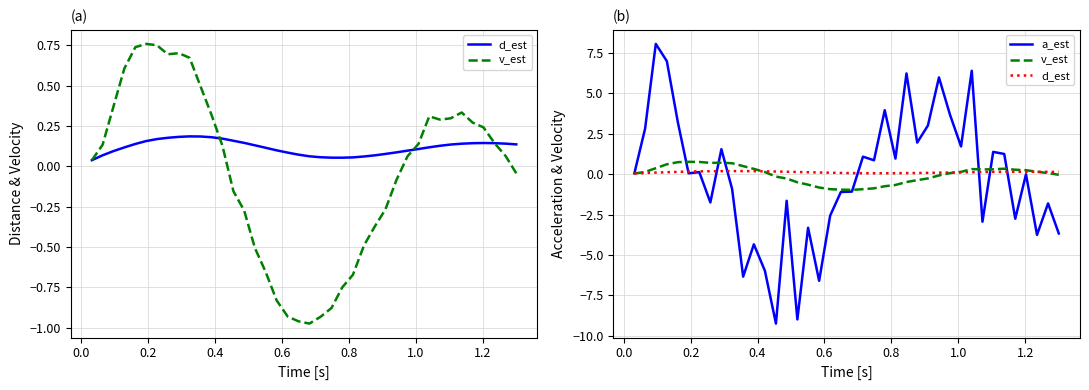

True or false: a_est has more than 0 interior local peaks.

True